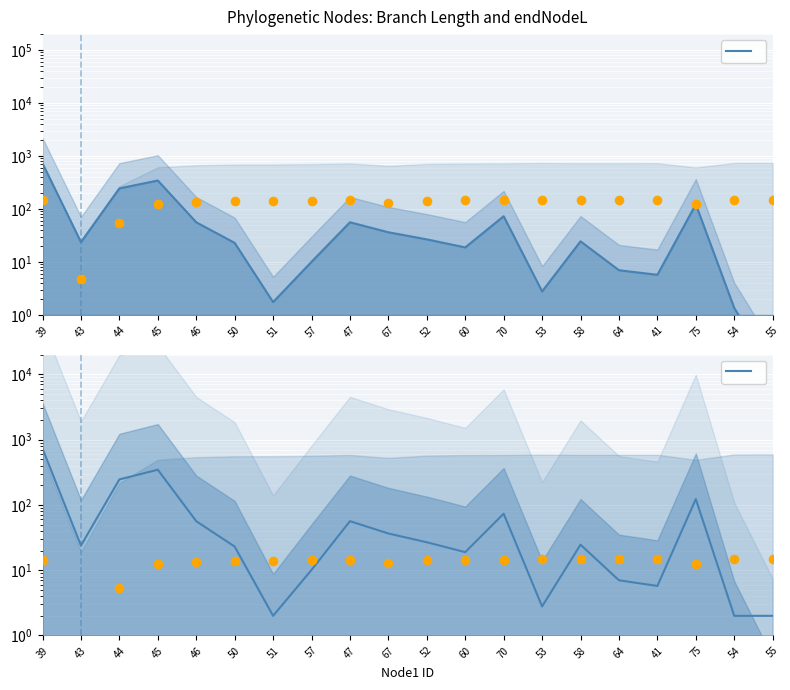

At which category is the sum across all series the highest?

39